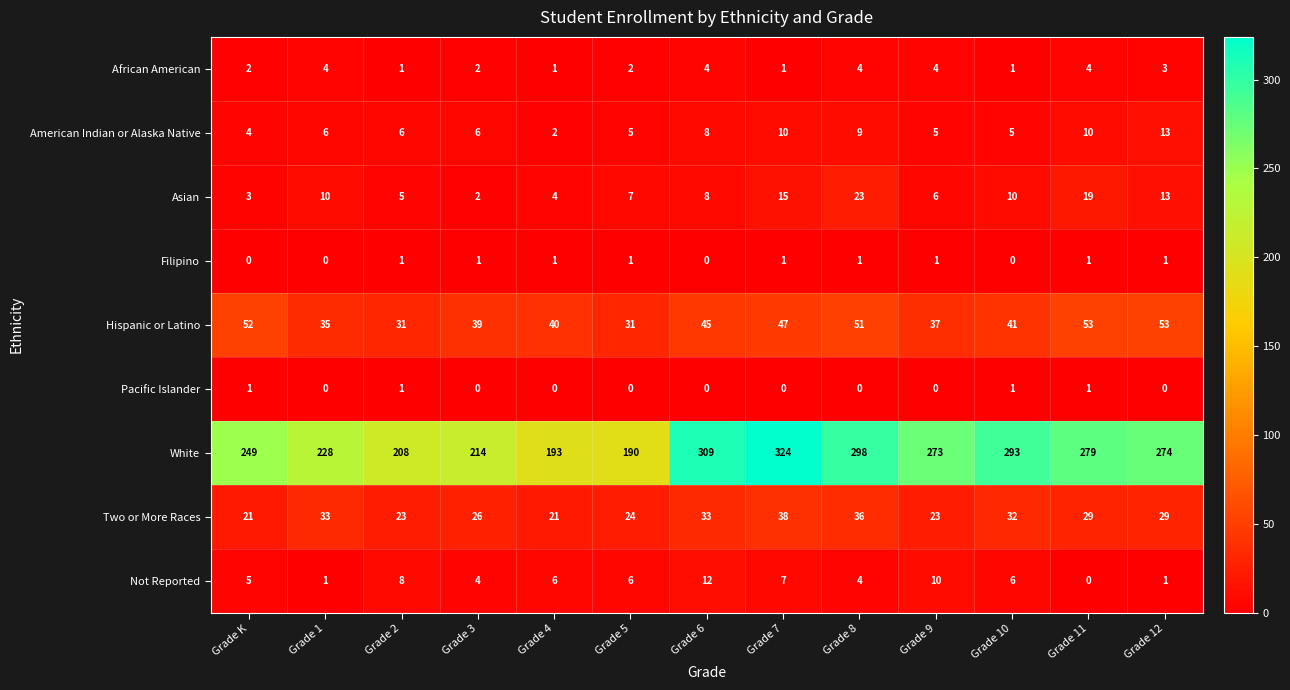

How many values in Filipino are above zero?

9